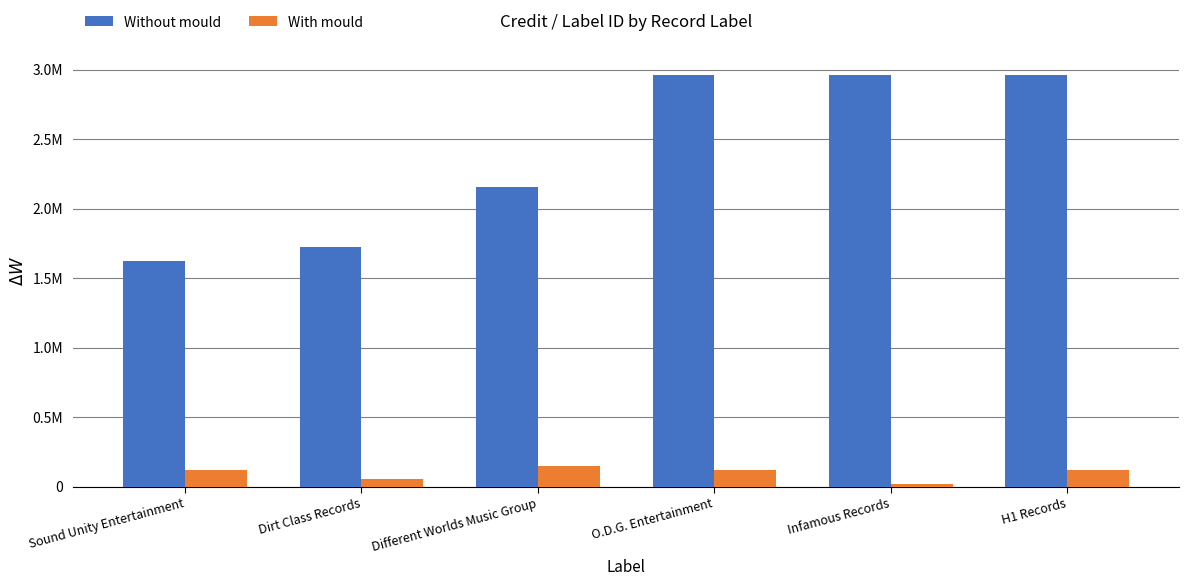

What is the value of the Without mould bar at the 1st from the left?

1625137